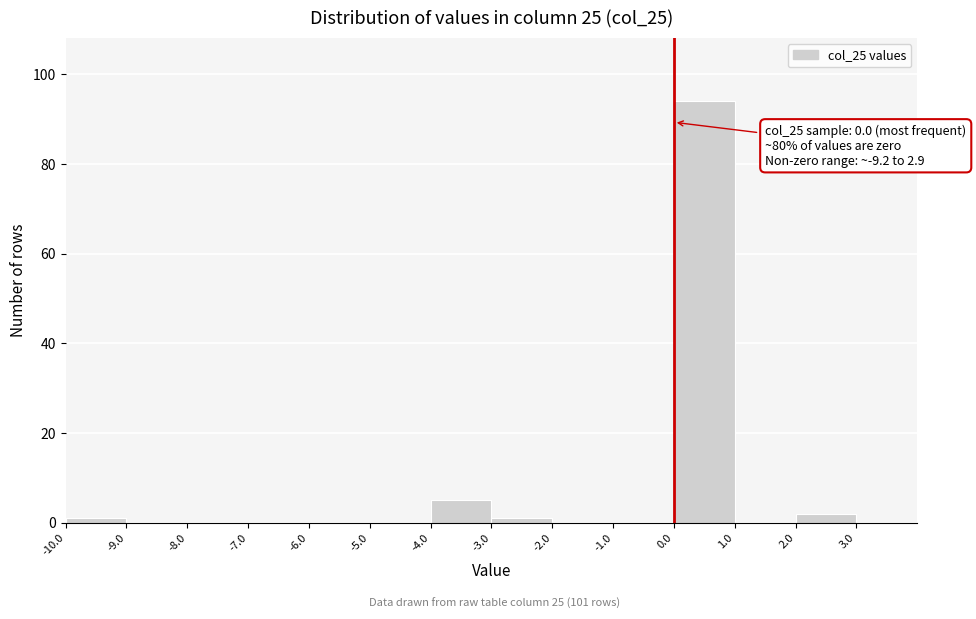

Over which range of the x-axis is the bar tallest?

0 to 1